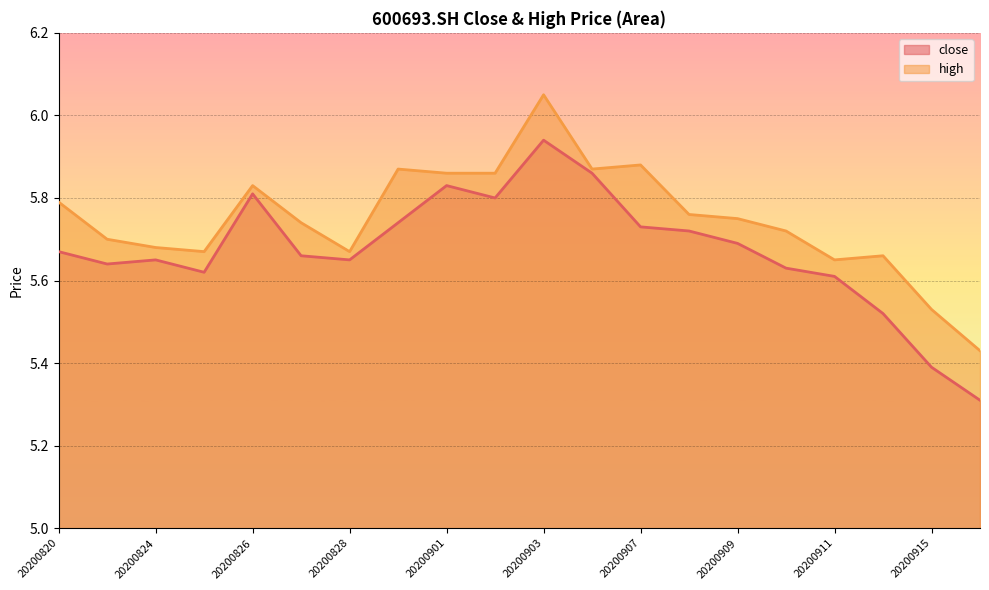

Reading left to right, what are all the values shown in this chart?

close: 20200820=5.7	20200821=5.6	20200824=5.7	20200825=5.6	20200826=5.8	20200827=5.7	20200828=5.7	20200831=5.7	20200901=5.8	20200902=5.8	20200903=5.9	20200904=5.9	20200907=5.7	20200908=5.7	20200909=5.7	20200910=5.6	20200911=5.6	20200914=5.5	20200915=5.4	20200916=5.3
high: 20200820=5.8	20200821=5.7	20200824=5.7	20200825=5.7	20200826=5.8	20200827=5.7	20200828=5.7	20200831=5.9	20200901=5.9	20200902=5.9	20200903=6.0	20200904=5.9	20200907=5.9	20200908=5.8	20200909=5.8	20200910=5.7	20200911=5.7	20200914=5.7	20200915=5.5	20200916=5.4